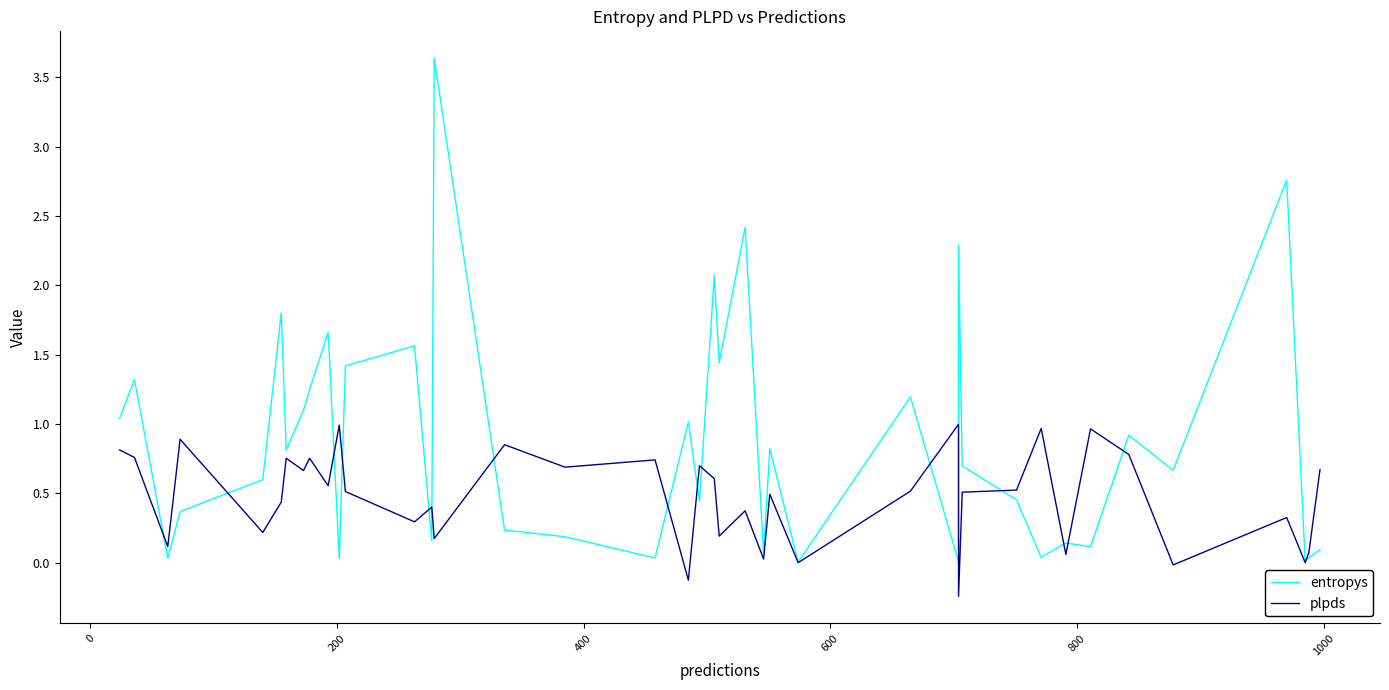

After their last crossing, which series has the higher values: plpds or entropys?

plpds